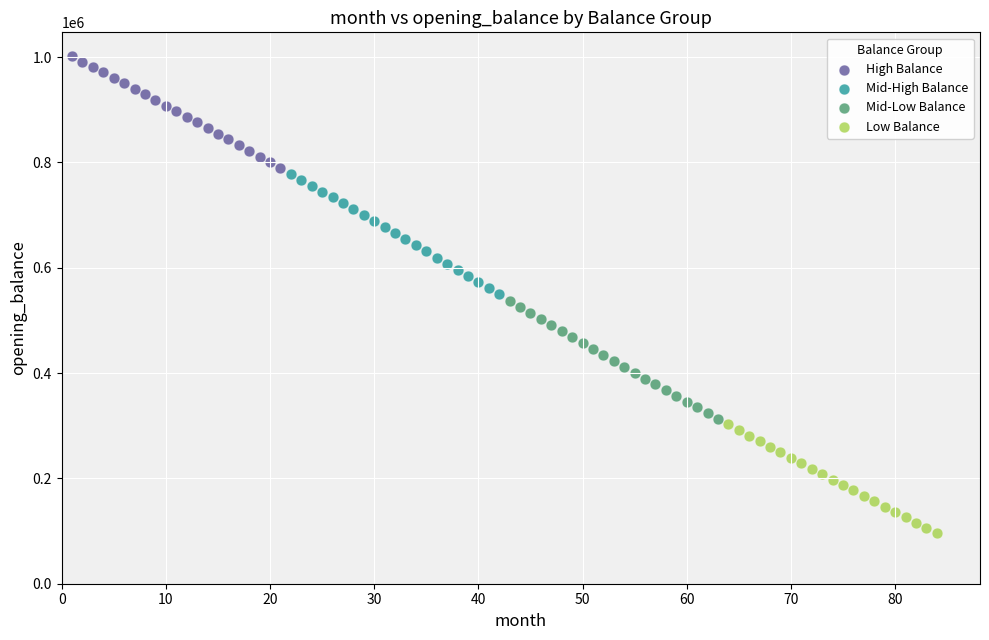

Which series has the widest spread of Y values?

Mid-High Balance